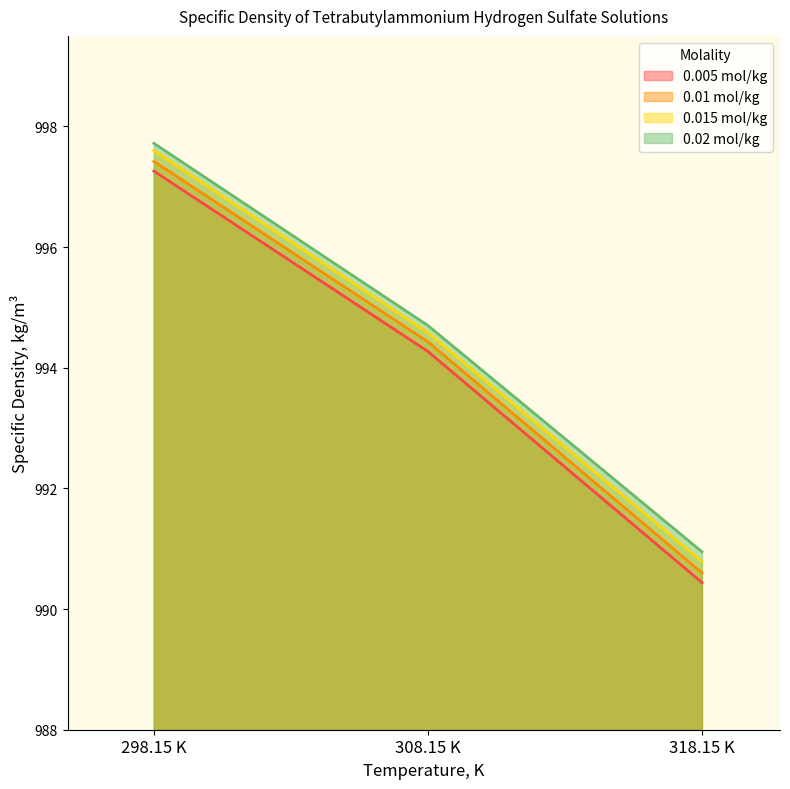

What is the sum of all 0.01 mol/kg values?

2982.4